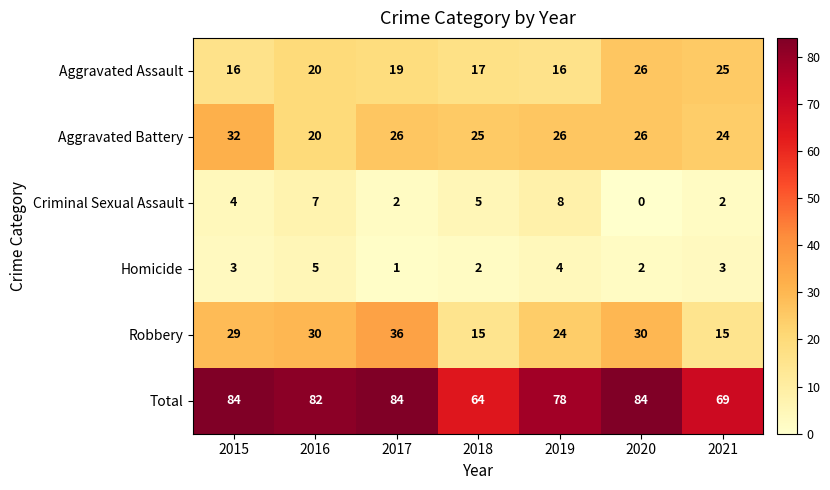

What is the average value of the Total series?

78